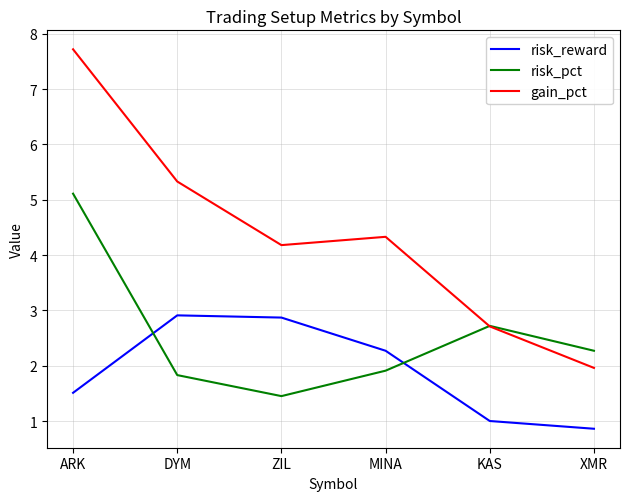

What value does the risk_reward series have at ZIL?

2.9